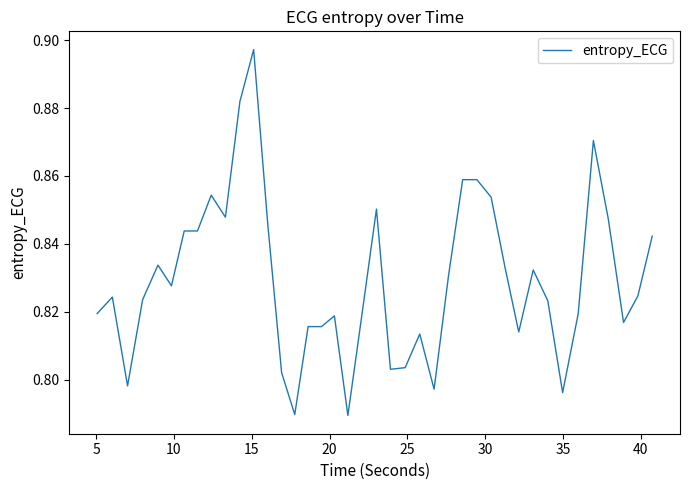

What is the sum of all values?

33.2